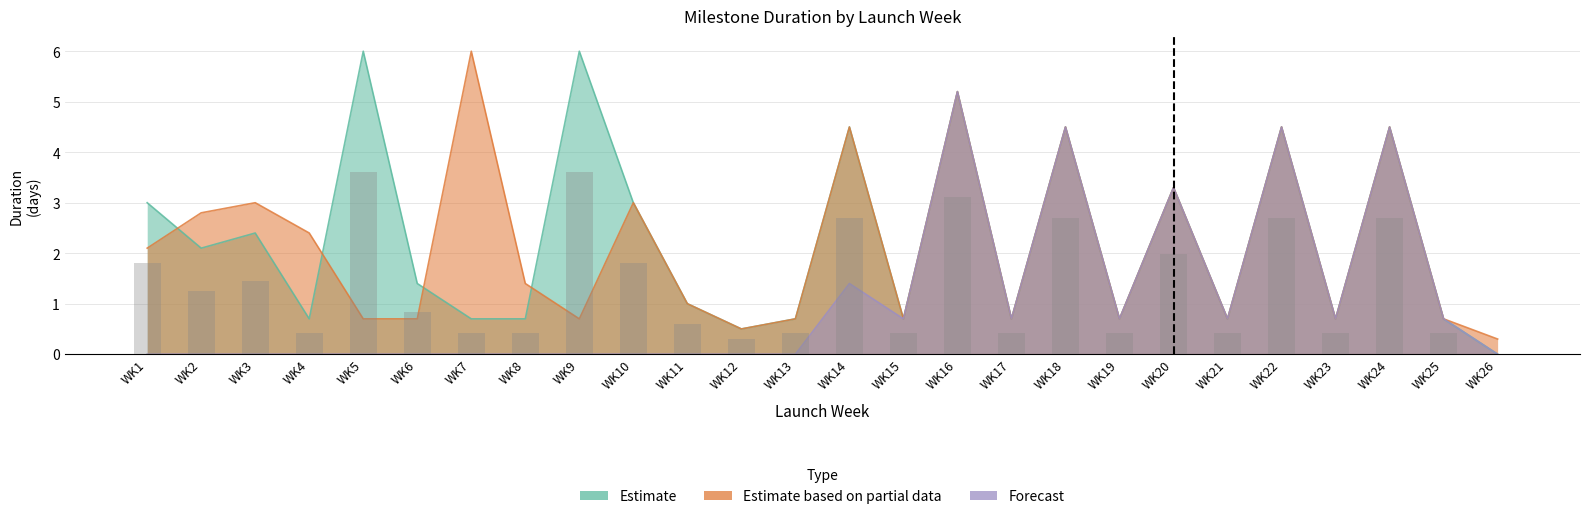

Count the number of data series in this chart.

3